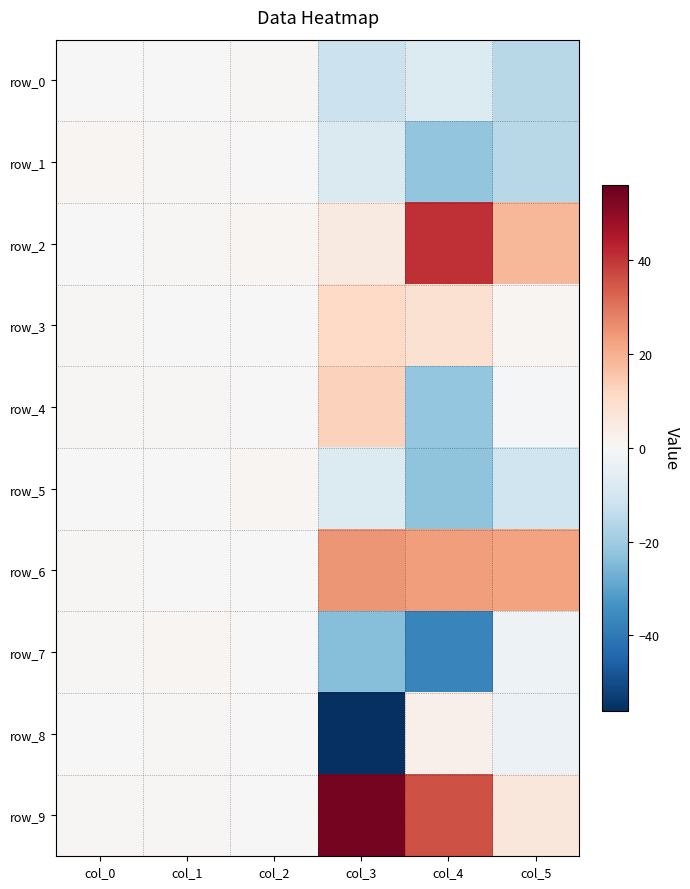

What is the highest value of the row_4 series?

13.1